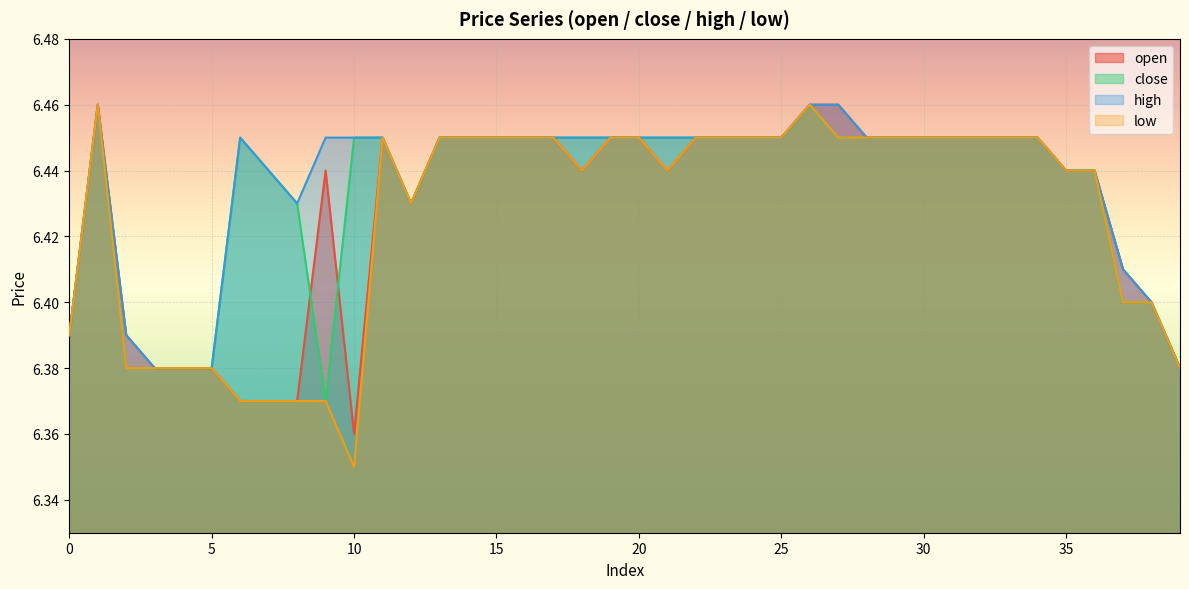

At which label does low reach its peak?

1